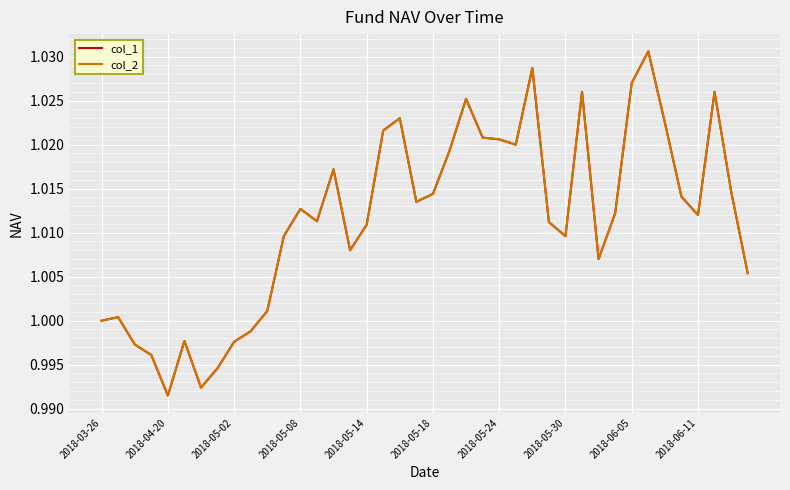

Is this an area chart (filled region under the line)?

No